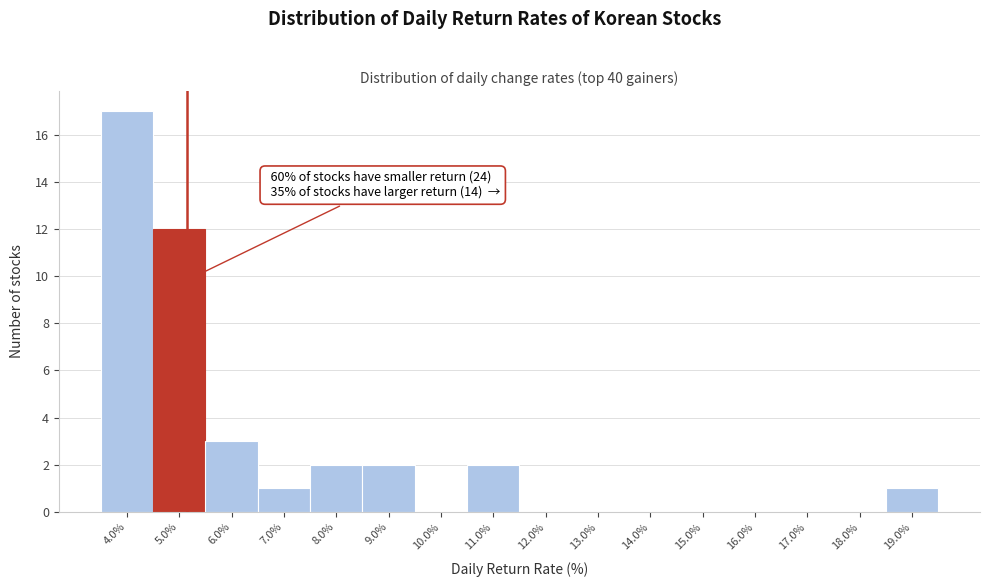

Over which range of the x-axis is the bar tallest?

3.5 to 4.5